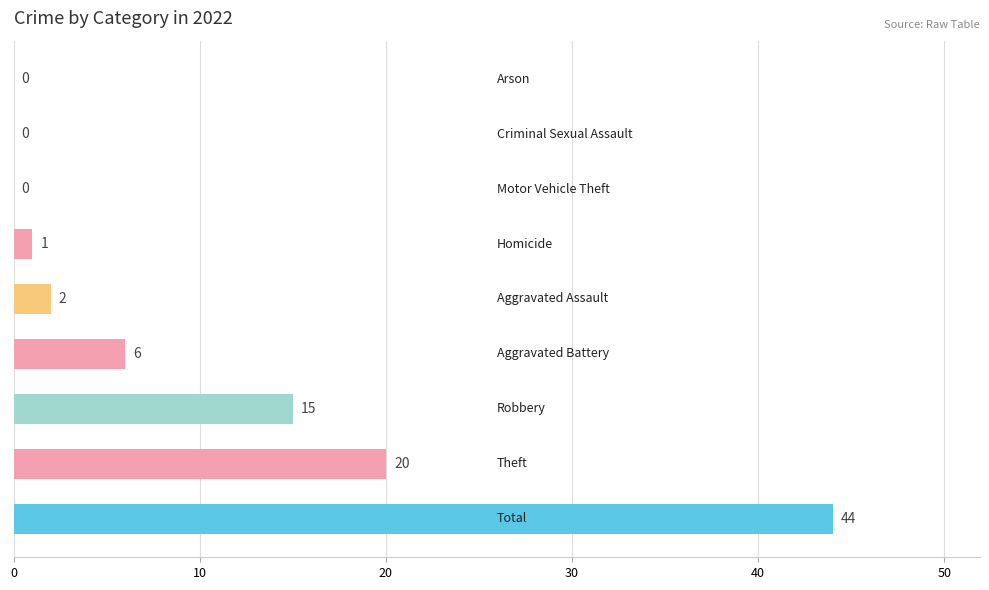

What is the greatest value displayed?

44